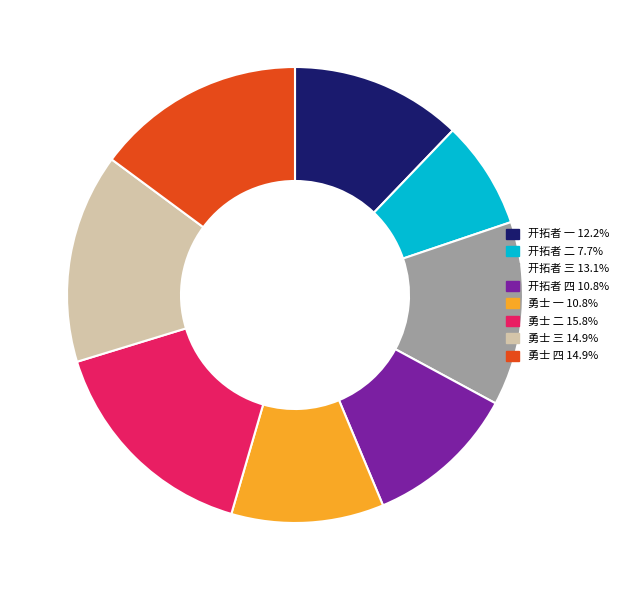

What is the smallest slice in the pie chart?

开拓者 二